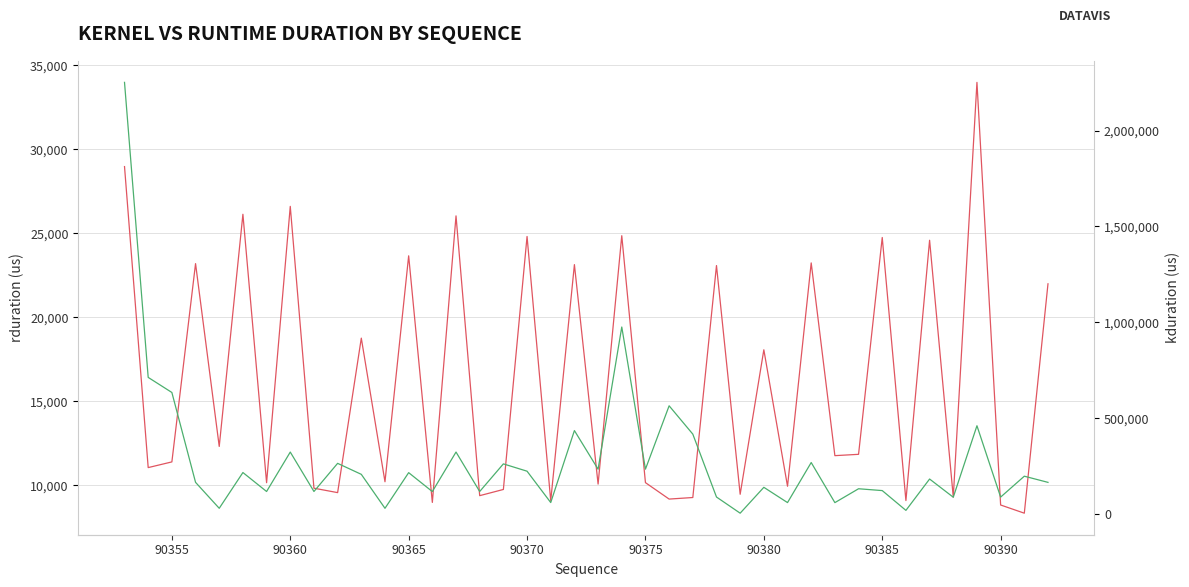

Which series has the largest total across all categories?

kduration